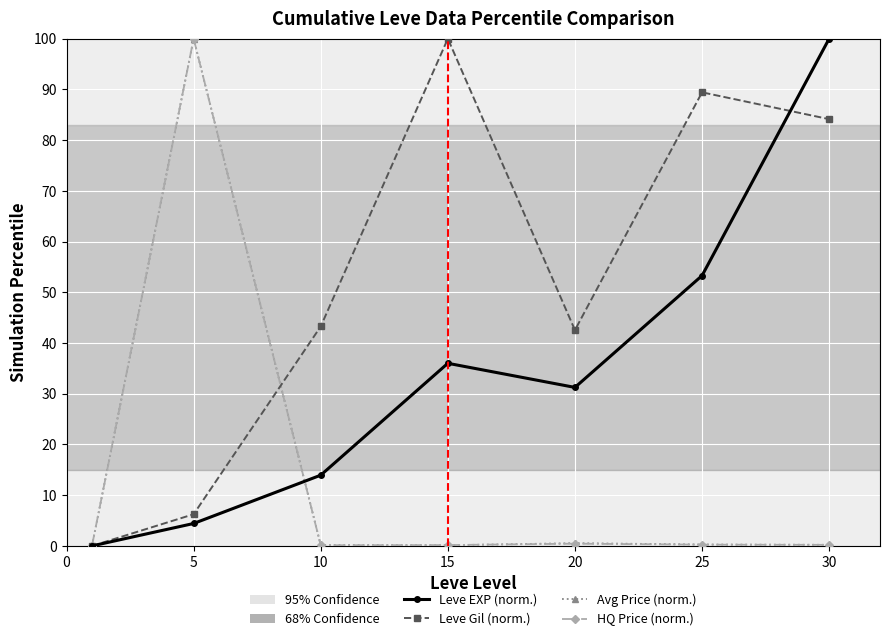

What is the greatest value displayed?

100.0